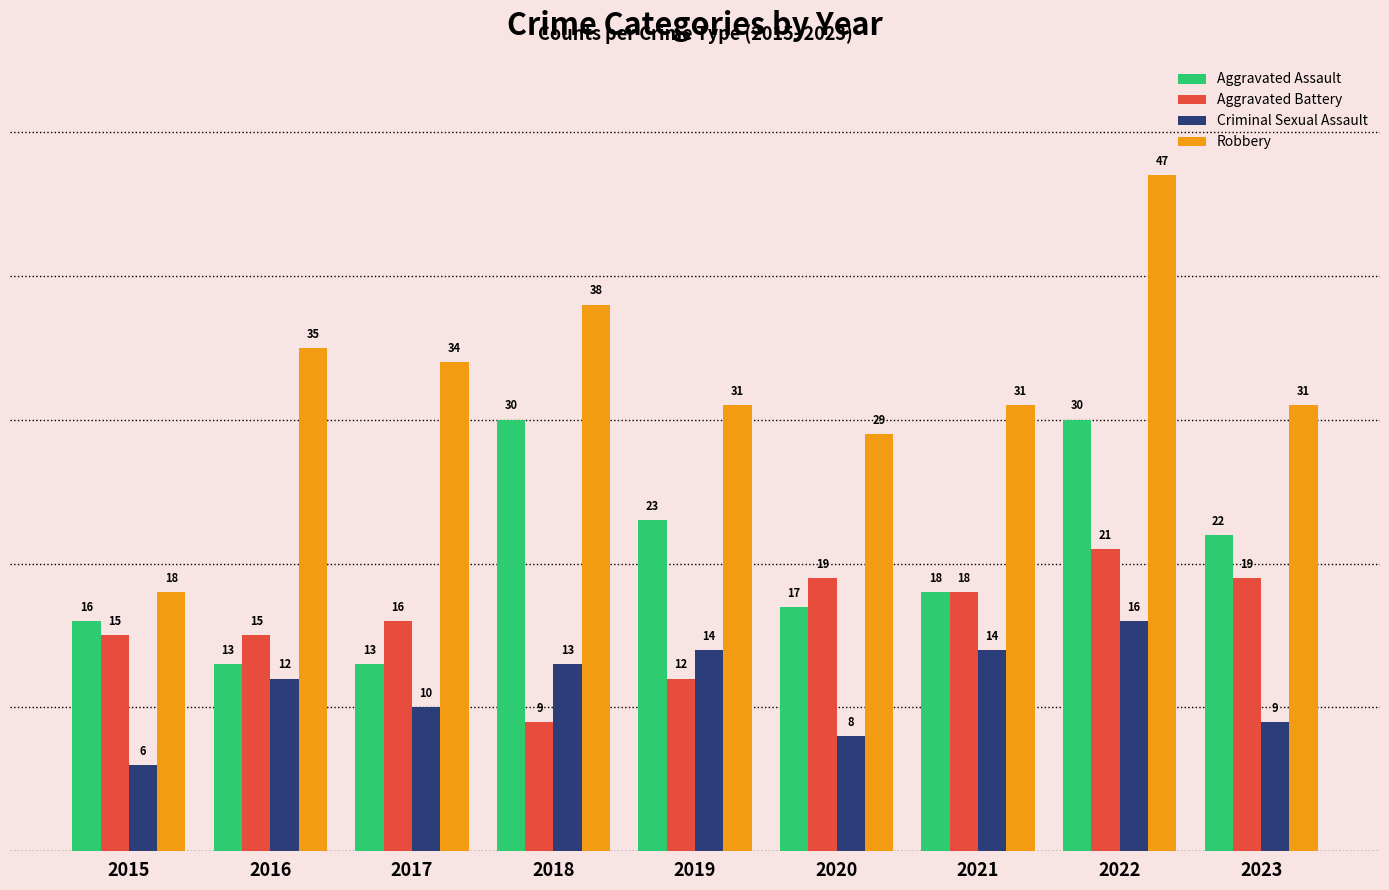

What is the spread (max minus min) of values at 2020?

21